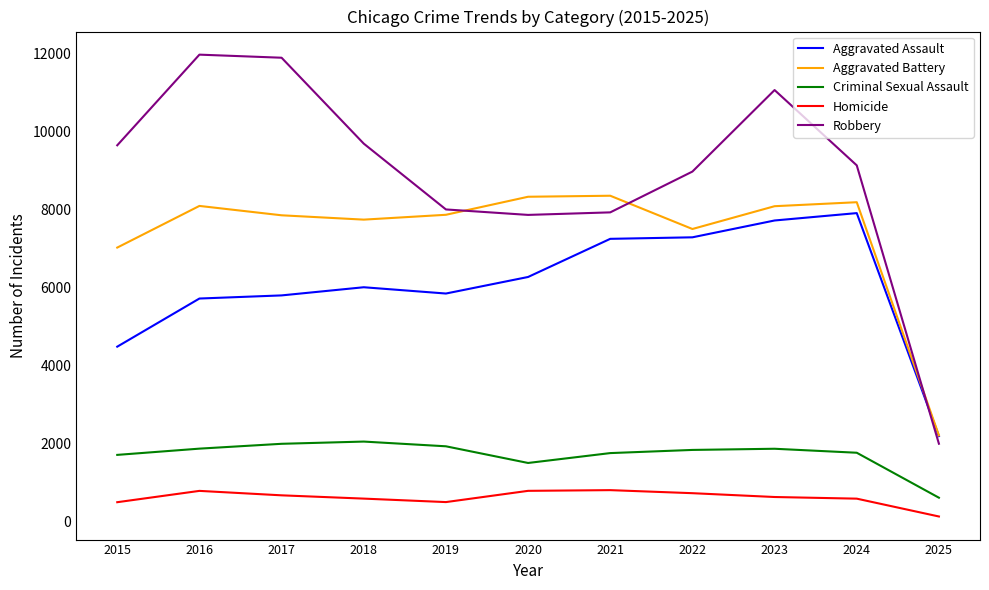

At which category does Aggravated Battery reach its first local peak?

2016